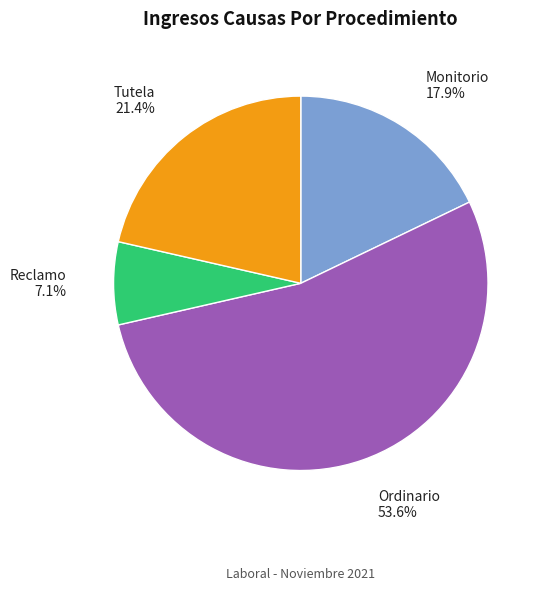

Approximately how many times larger is the value at Tutela compared to Monitorio?

1.2